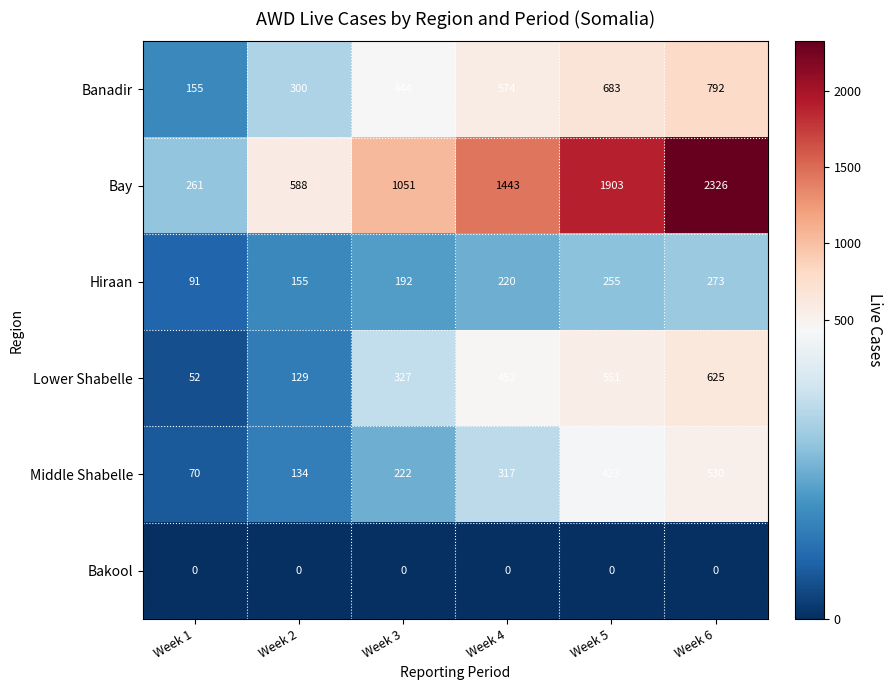

Which series changed the most between Week 1 and Week 4?

Bay